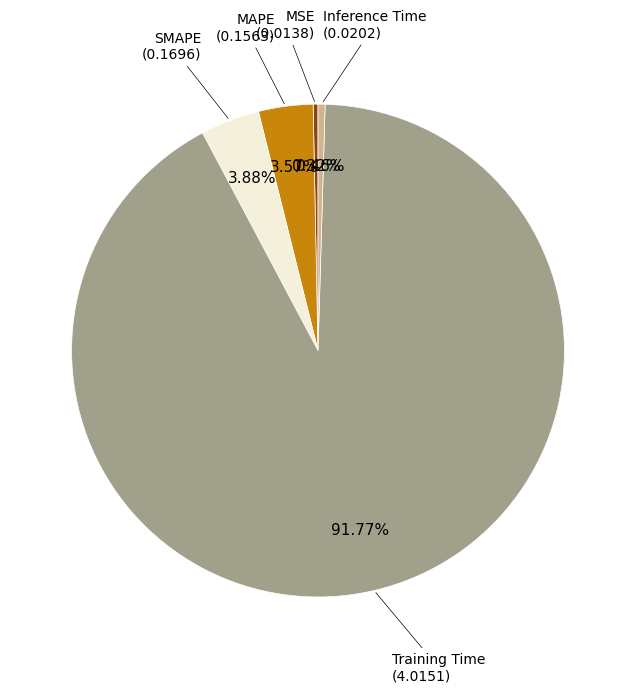

Is there a majority slice in this chart?

Yes